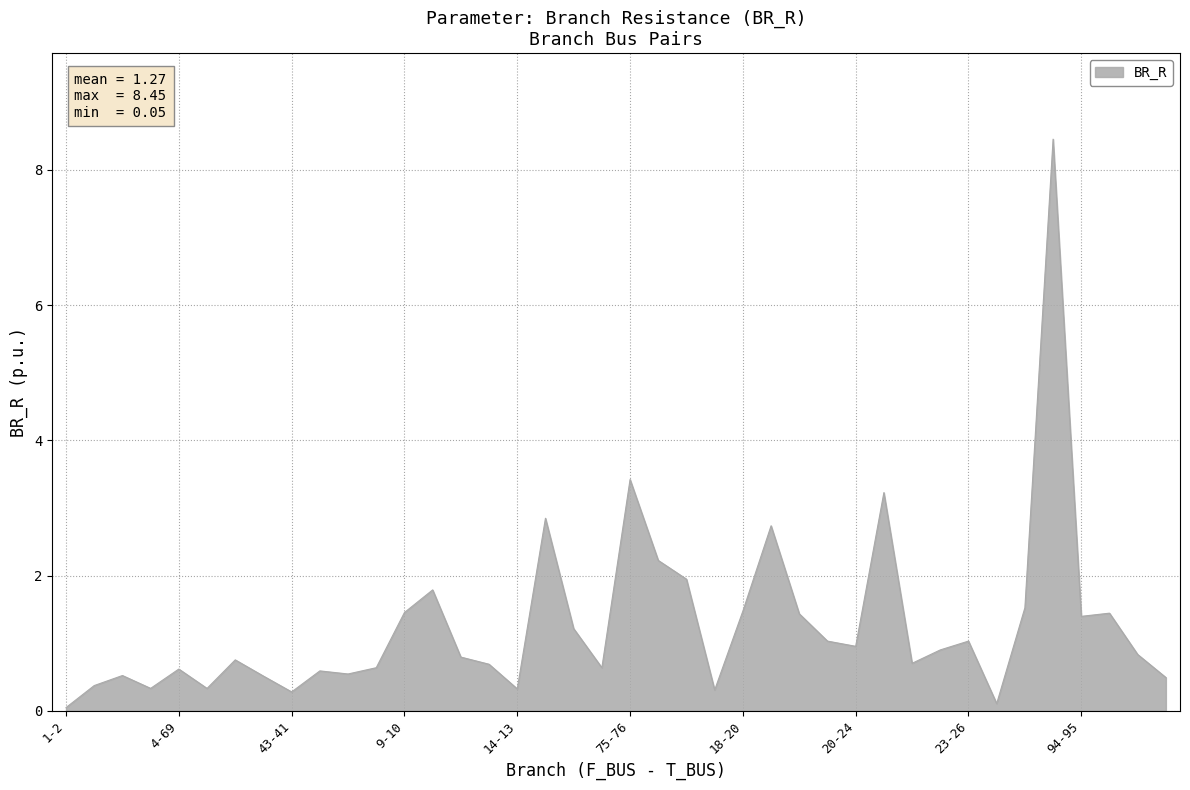

Count the number of data series in this chart.

1